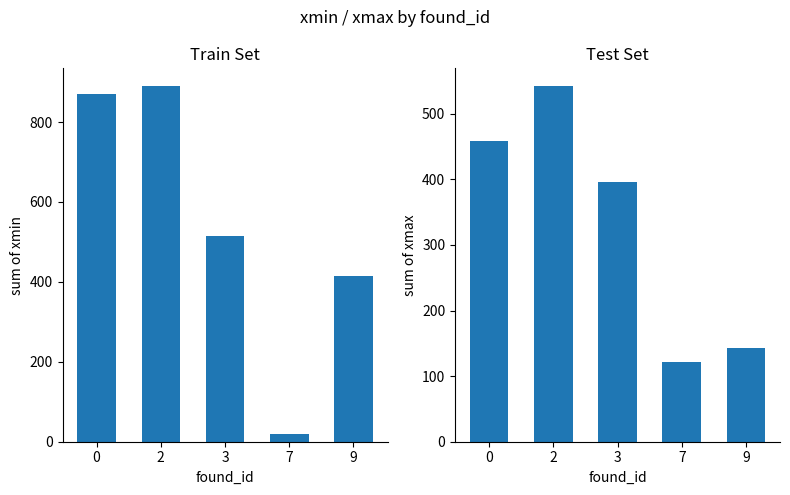

Count the number of data series in this chart.

2